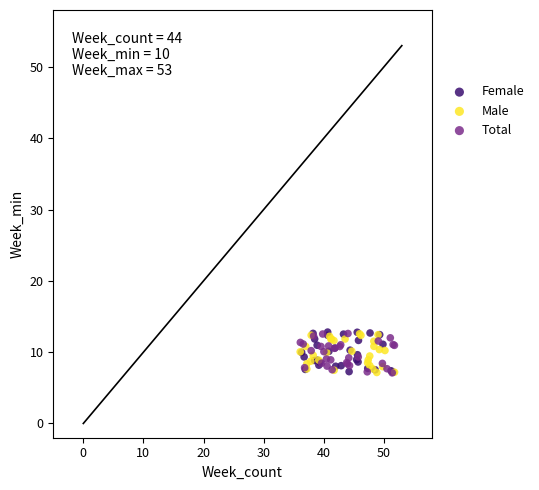

What are all the series names shown in the legend?

Female, Male, Total